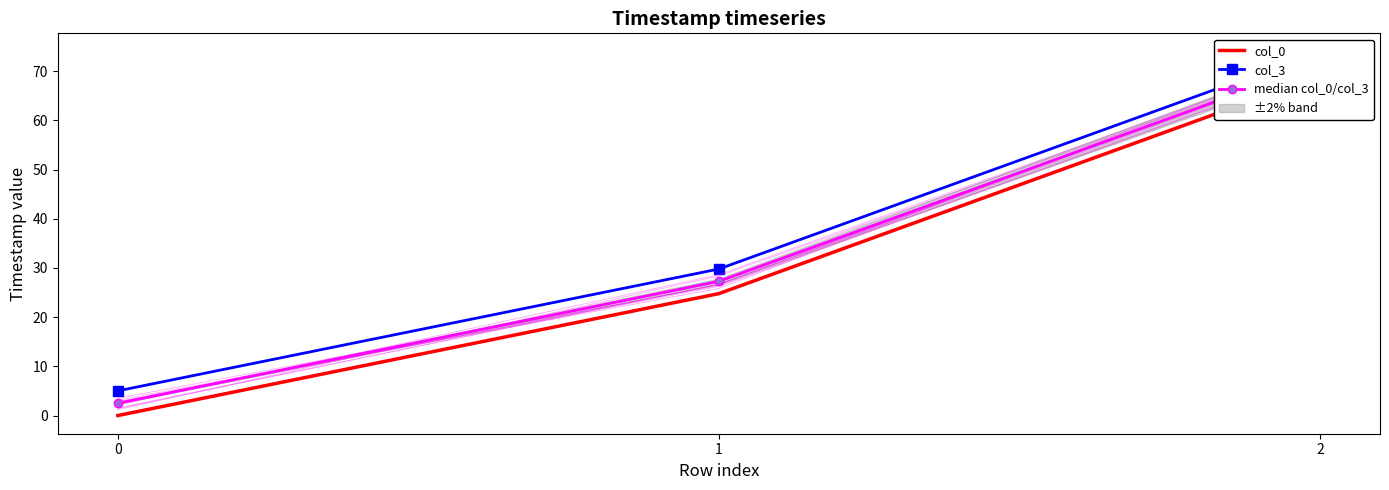

Between 1 and 0, which is larger?

1